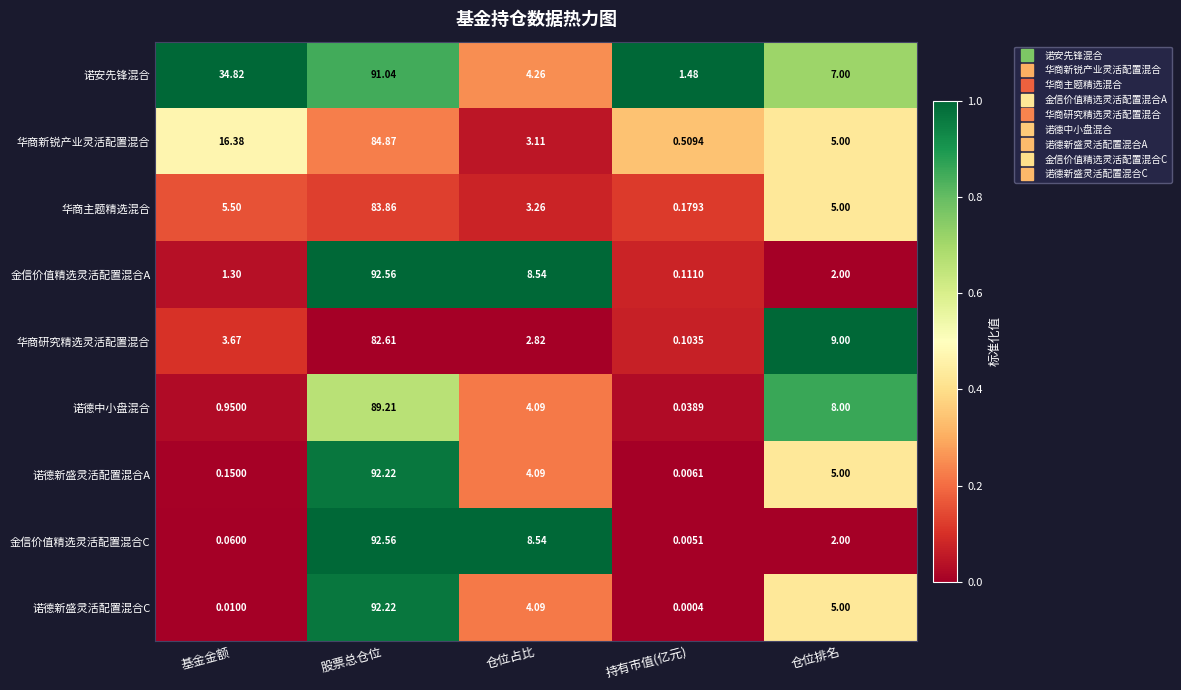

How many categories are shown in the chart?

5